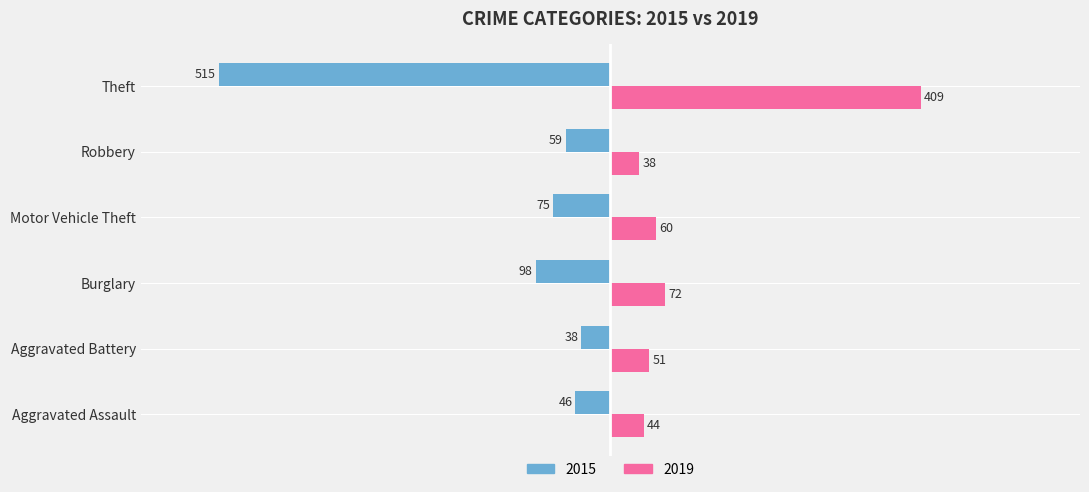

Where is 2019 nearest to the value 223?

Burglary